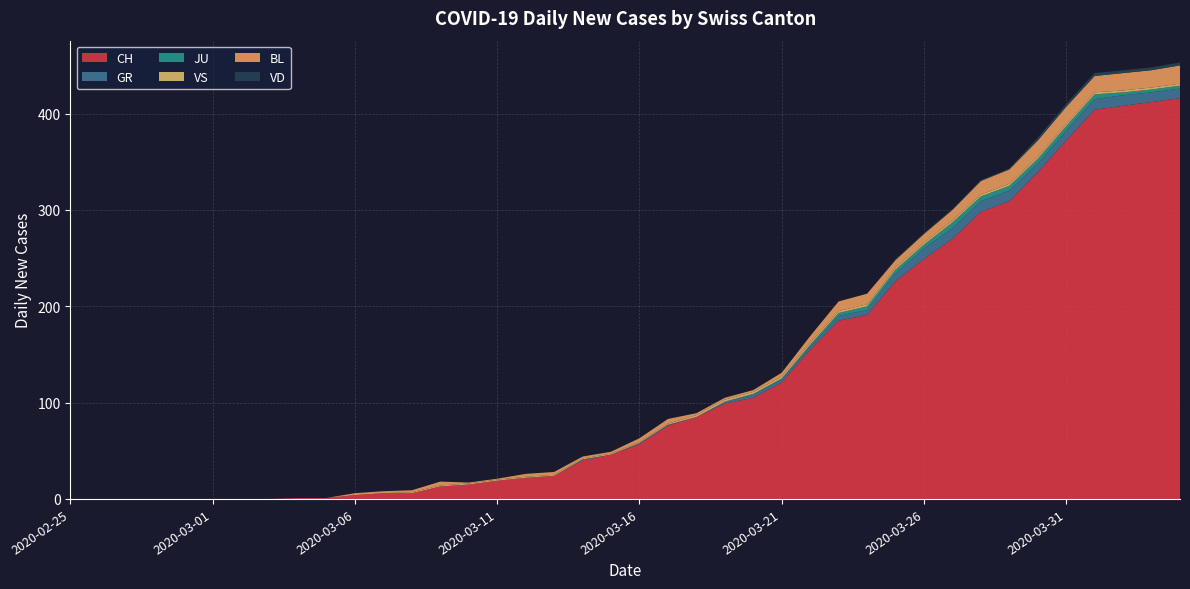

Reading left to right, transcribe all the data shown in this chart.

CH: 2020-02-25=0	2020-02-26=0	2020-02-27=0	2020-02-28=0	2020-02-29=0	2020-03-01=0	2020-03-02=0	2020-03-03=0	2020-03-04=1	2020-03-05=1	2020-03-06=4	2020-03-07=6	2020-03-08=6	2020-03-09=13	2020-03-10=15	2020-03-11=19	2020-03-12=22	2020-03-13=24	2020-03-14=40	2020-03-15=46	2020-03-16=57	2020-03-17=76	2020-03-18=85	2020-03-19=99	2020-03-20=105	2020-03-21=121	2020-03-22=155	2020-03-23=185	2020-03-24=191	2020-03-25=226	2020-03-26=249	2020-03-27=270	2020-03-28=298	2020-03-29=309	2020-03-30=339	2020-03-31=372	2020-04-01=404	2020-04-02=408	2020-04-03=412	2020-04-04=416
GR: 2020-02-25=0	2020-02-26=0	2020-02-27=0	2020-02-28=0	2020-02-29=0	2020-03-01=0	2020-03-02=0	2020-03-03=0	2020-03-04=0	2020-03-05=0	2020-03-06=0	2020-03-07=0	2020-03-08=0	2020-03-09=0	2020-03-10=0	2020-03-11=0	2020-03-12=0	2020-03-13=0	2020-03-14=1	2020-03-15=0	2020-03-16=1	2020-03-17=1	2020-03-18=0	2020-03-19=2	2020-03-20=3	2020-03-21=3	2020-03-22=3	2020-03-23=5	2020-03-24=5	2020-03-25=8	2020-03-26=11	2020-03-27=11	2020-03-28=11	2020-03-29=11	2020-03-30=9	2020-03-31=10	2020-04-01=11	2020-04-02=11	2020-04-03=10	2020-04-04=10
JU: 2020-02-25=0	2020-02-26=0	2020-02-27=0	2020-02-28=0	2020-02-29=0	2020-03-01=0	2020-03-02=0	2020-03-03=0	2020-03-04=0	2020-03-05=0	2020-03-06=0	2020-03-07=0	2020-03-08=0	2020-03-09=0	2020-03-10=0	2020-03-11=0	2020-03-12=0	2020-03-13=0	2020-03-14=0	2020-03-15=0	2020-03-16=0	2020-03-17=0	2020-03-18=0	2020-03-19=0	2020-03-20=1	2020-03-21=1	2020-03-22=2	2020-03-23=3	2020-03-24=4	2020-03-25=4	2020-03-26=4	2020-03-27=6	2020-03-28=5	2020-03-29=5	2020-03-30=5	2020-03-31=5	2020-04-01=5	2020-04-02=3	2020-04-03=3	2020-04-04=3
VS: 2020-02-25=0	2020-02-26=0	2020-02-27=0	2020-02-28=0	2020-02-29=0	2020-03-01=0	2020-03-02=0	2020-03-03=0	2020-03-04=0	2020-03-05=0	2020-03-06=0	2020-03-07=0	2020-03-08=1	2020-03-09=1	2020-03-10=1	2020-03-11=1	2020-03-12=1	2020-03-13=1	2020-03-14=1	2020-03-15=1	2020-03-16=1	2020-03-17=1	2020-03-18=2	2020-03-19=2	2020-03-20=2	2020-03-21=2	2020-03-22=2	2020-03-23=2	2020-03-24=2	2020-03-25=2	2020-03-26=2	2020-03-27=2	2020-03-28=2	2020-03-29=2	2020-03-30=2	2020-03-31=2	2020-04-01=2	2020-04-02=2	2020-04-03=2	2020-04-04=2
BL: 2020-02-25=0	2020-02-26=0	2020-02-27=0	2020-02-28=0	2020-02-29=0	2020-03-01=0	2020-03-02=0	2020-03-03=0	2020-03-04=0	2020-03-05=0	2020-03-06=2	2020-03-07=2	2020-03-08=2	2020-03-09=4	2020-03-10=1	2020-03-11=1	2020-03-12=3	2020-03-13=3	2020-03-14=2	2020-03-15=2	2020-03-16=4	2020-03-17=5	2020-03-18=2	2020-03-19=2	2020-03-20=2	2020-03-21=4	2020-03-22=7	2020-03-23=10	2020-03-24=11	2020-03-25=8	2020-03-26=9	2020-03-27=11	2020-03-28=14	2020-03-29=15	2020-03-30=17	2020-03-31=18	2020-04-01=17	2020-04-02=18	2020-04-03=18	2020-04-04=19
VD: 2020-02-25=0	2020-02-26=0	2020-02-27=0	2020-02-28=0	2020-02-29=0	2020-03-01=0	2020-03-02=0	2020-03-03=0	2020-03-04=0	2020-03-05=0	2020-03-06=0	2020-03-07=0	2020-03-08=0	2020-03-09=0	2020-03-10=0	2020-03-11=0	2020-03-12=0	2020-03-13=0	2020-03-14=0	2020-03-15=0	2020-03-16=0	2020-03-17=0	2020-03-18=0	2020-03-19=0	2020-03-20=0	2020-03-21=0	2020-03-22=0	2020-03-23=0	2020-03-24=0	2020-03-25=1	2020-03-26=1	2020-03-27=1	2020-03-28=1	2020-03-29=1	2020-03-30=3	2020-03-31=3	2020-04-01=3	2020-04-02=3	2020-04-03=3	2020-04-04=3